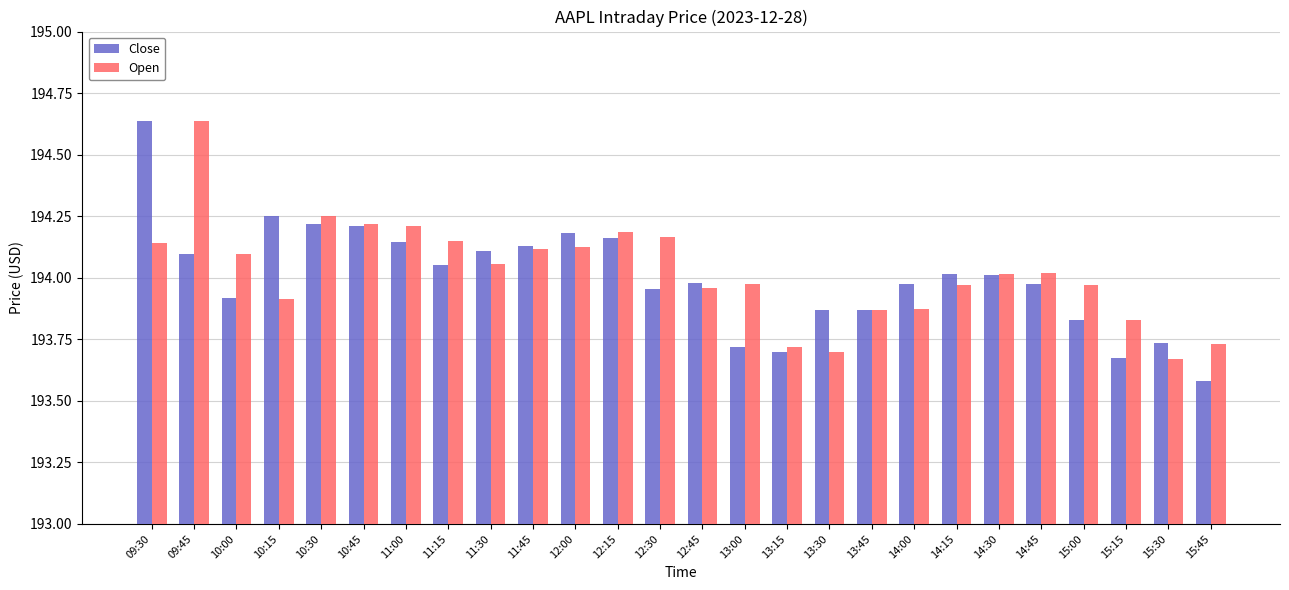

What is the sum of all Open values?

5044.6